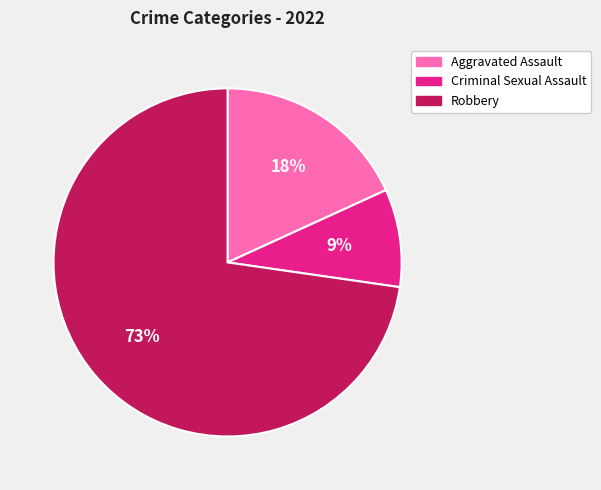

To the nearest percent, what is the average slice percentage?

33%